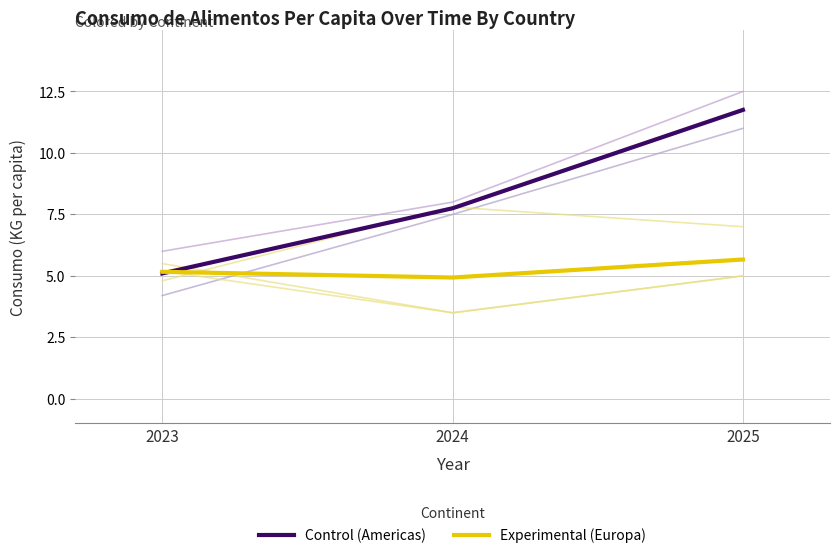

Read the Control (Americas) value at 2024.

7.8